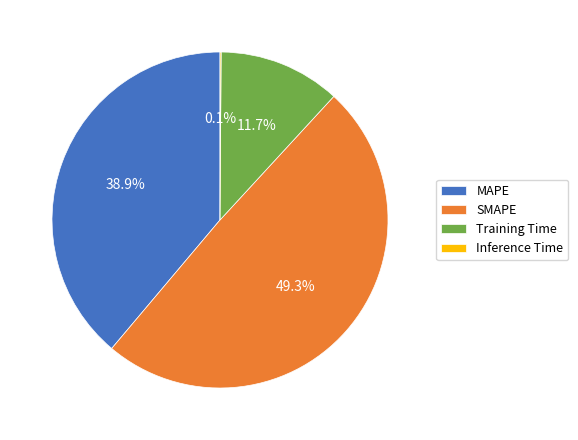

Does any single category account for the majority?

No